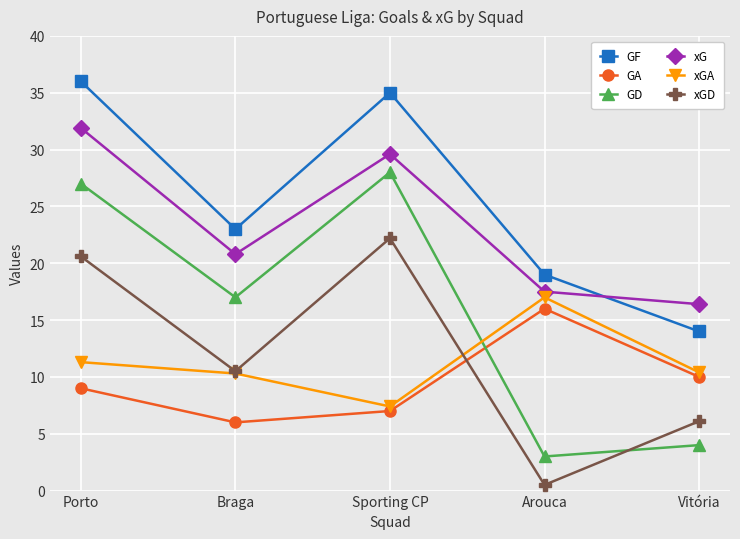

Which series changed the most between Braga and Sporting CP?

GF